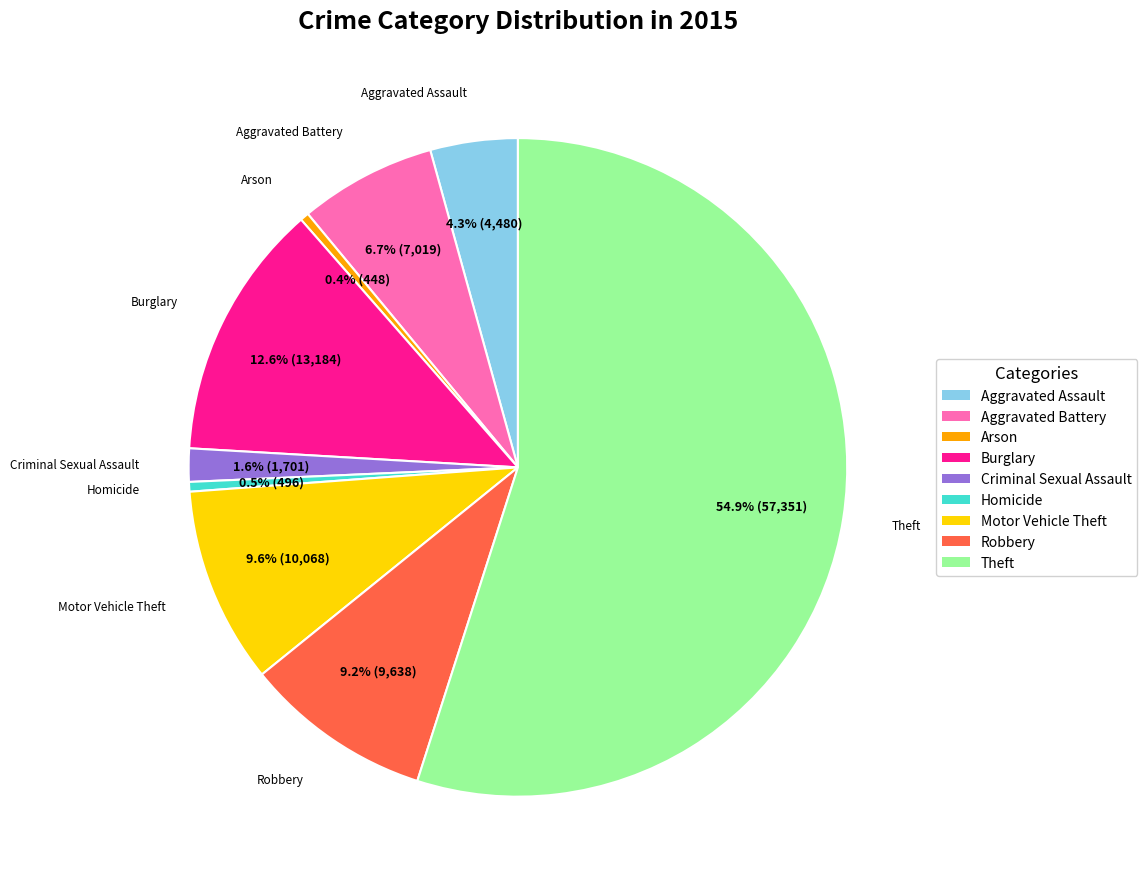

Does Theft represent more than half of the total?

Yes